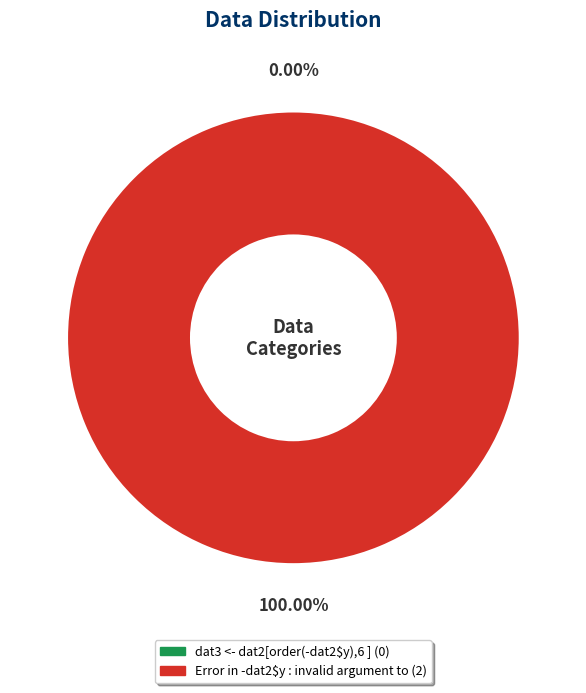

To the nearest percent, what is the combined percentage of Error in -dat2$y : invalid argument to and dat3 <- dat2[order(-dat2$y),6 ]?

100%